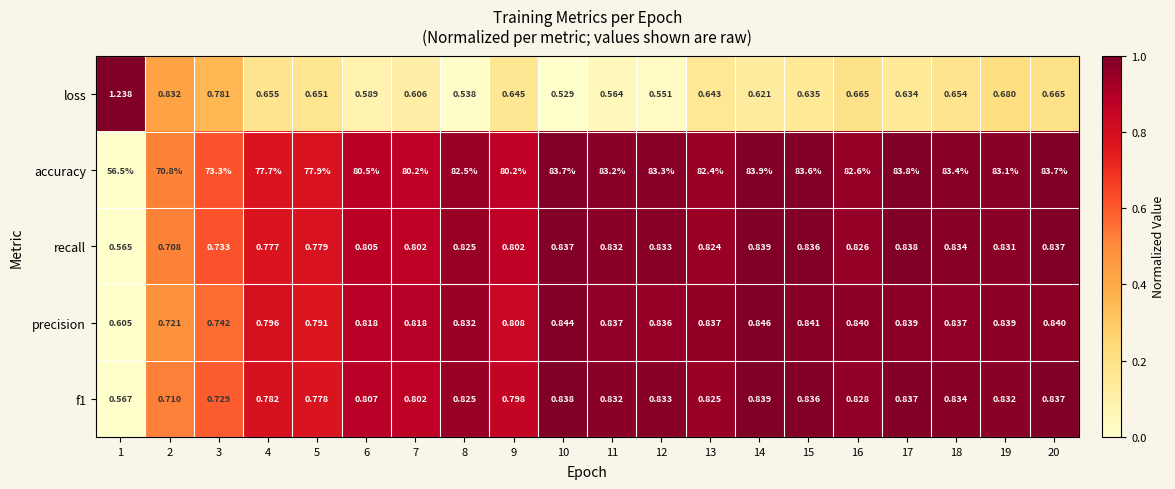

Which series has the largest total across all categories?

accuracy